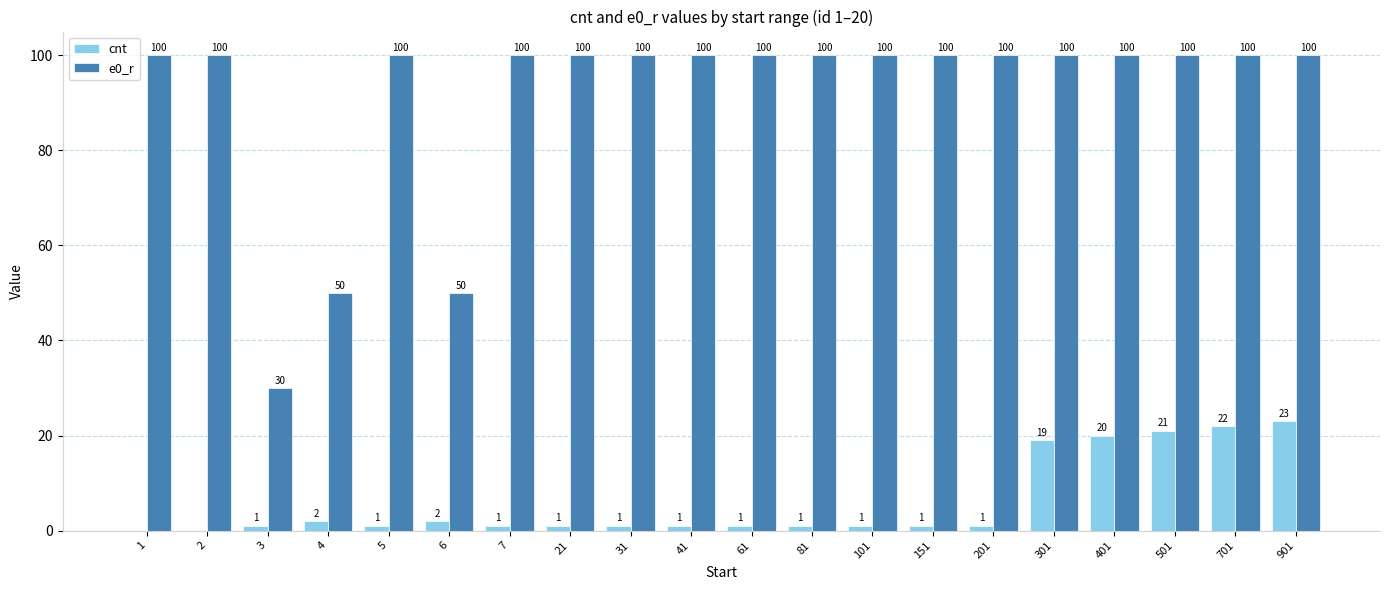

What is the maximum value shown in the chart?

100